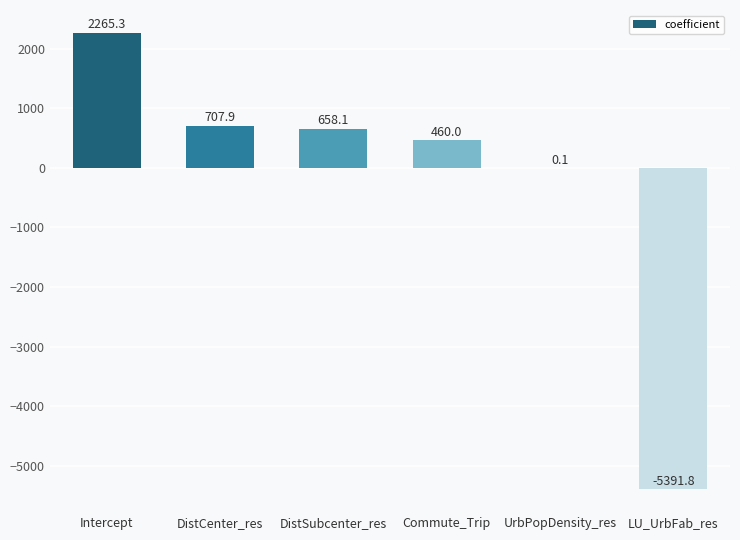

At which label does the data first exceed 658?

Intercept